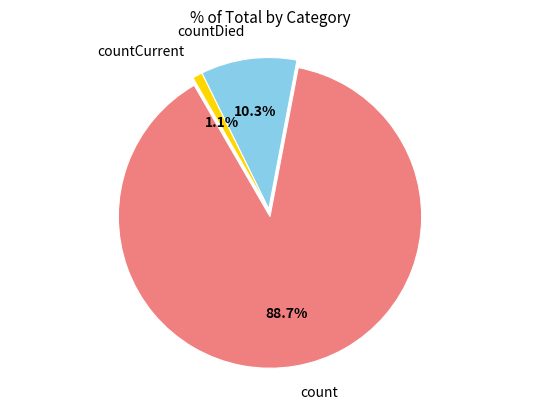

Which has a higher value, countCurrent or countDied?

countDied